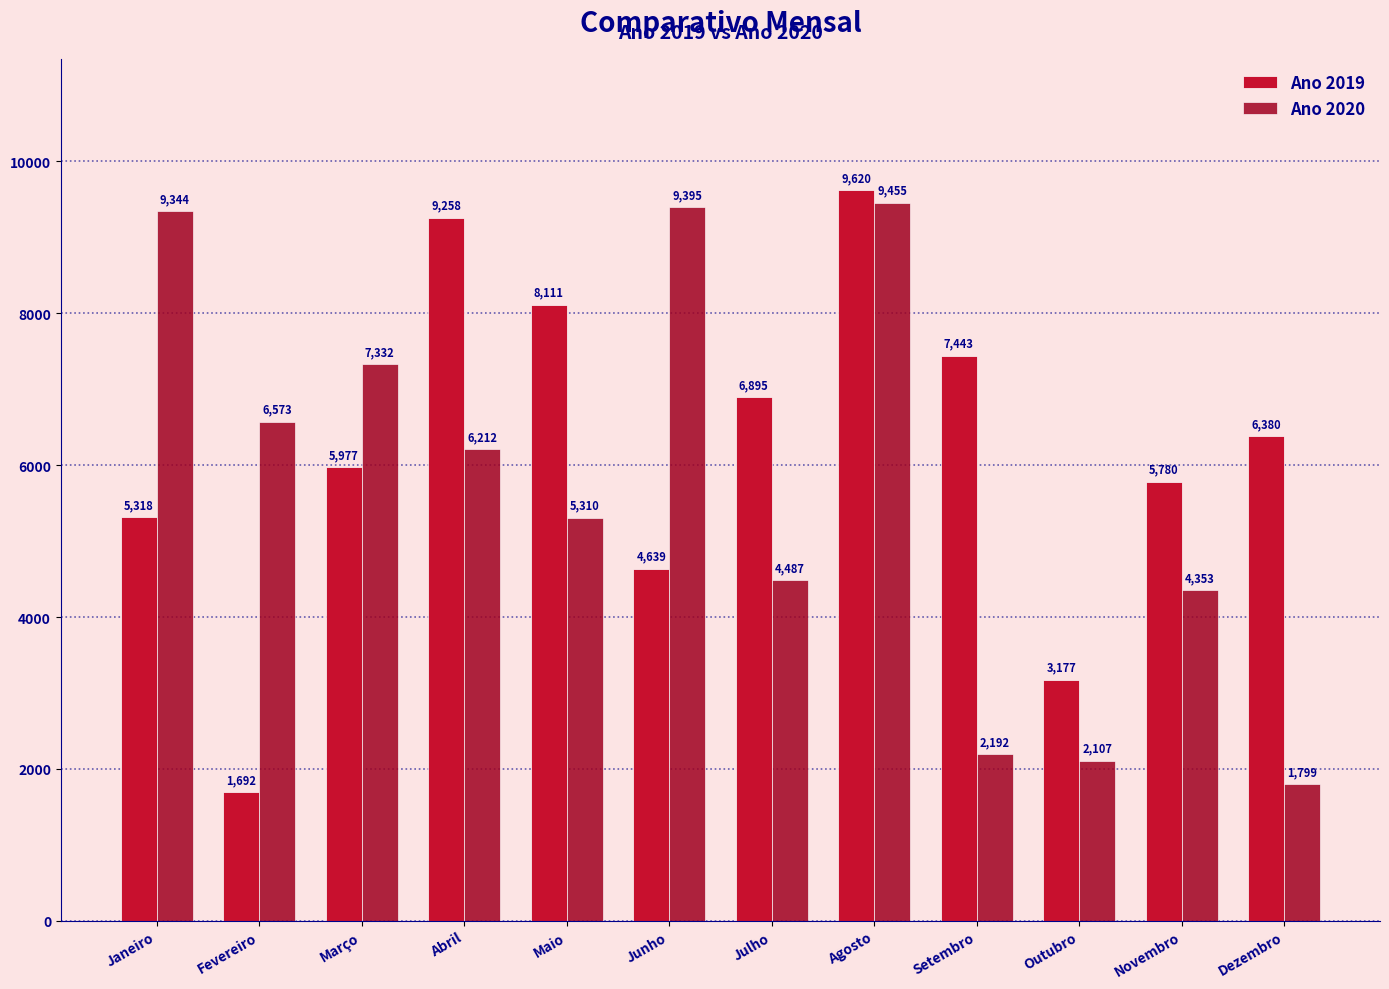

How many data points in Ano 2019 are less than 6380?

6